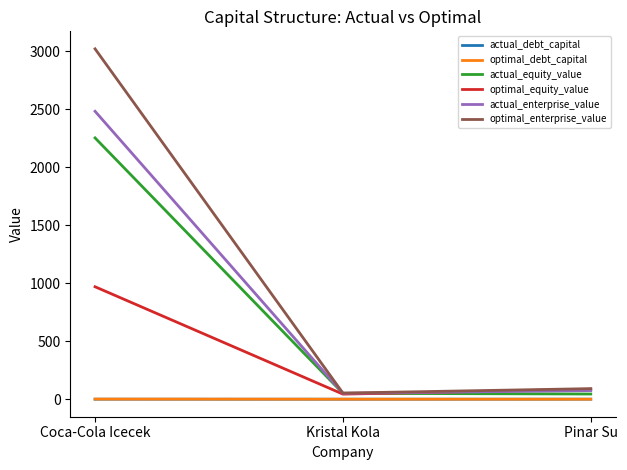

Which series changed the most between Coca-Cola Icecek and Pinar Su?

optimal_enterprise_value